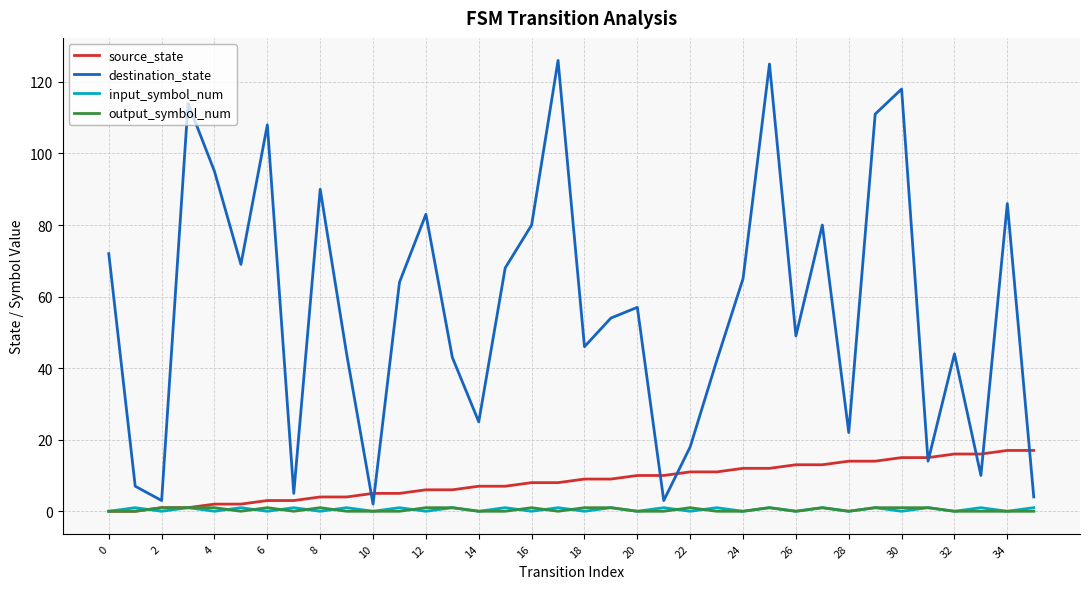

What is the maximum value shown in the chart?

126